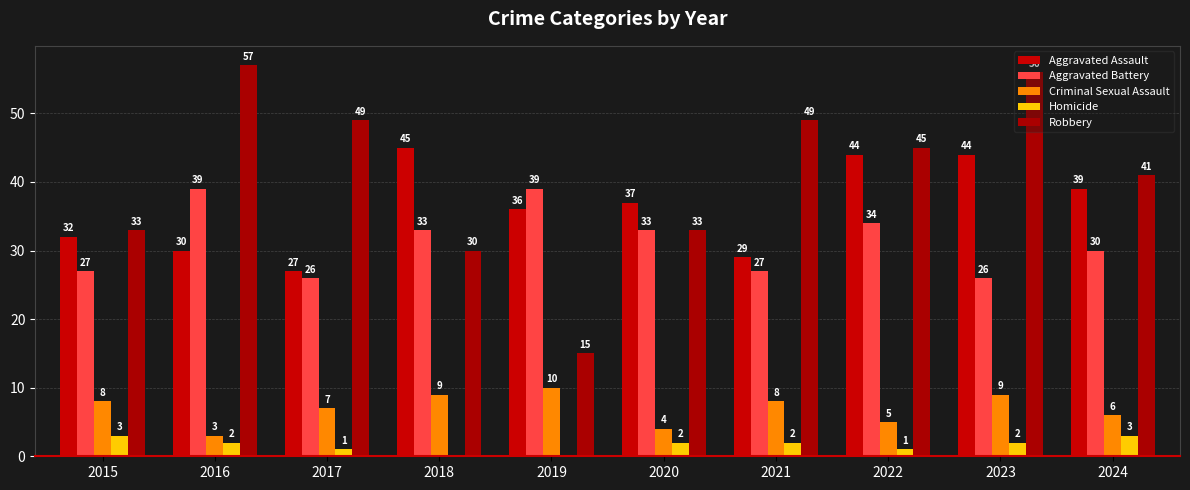

Which series has the largest total across all categories?

Robbery